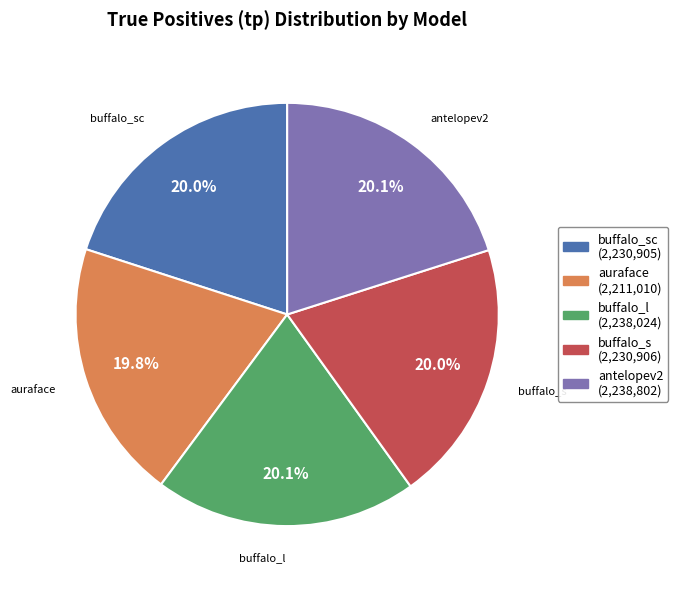

Does any single category account for the majority?

No